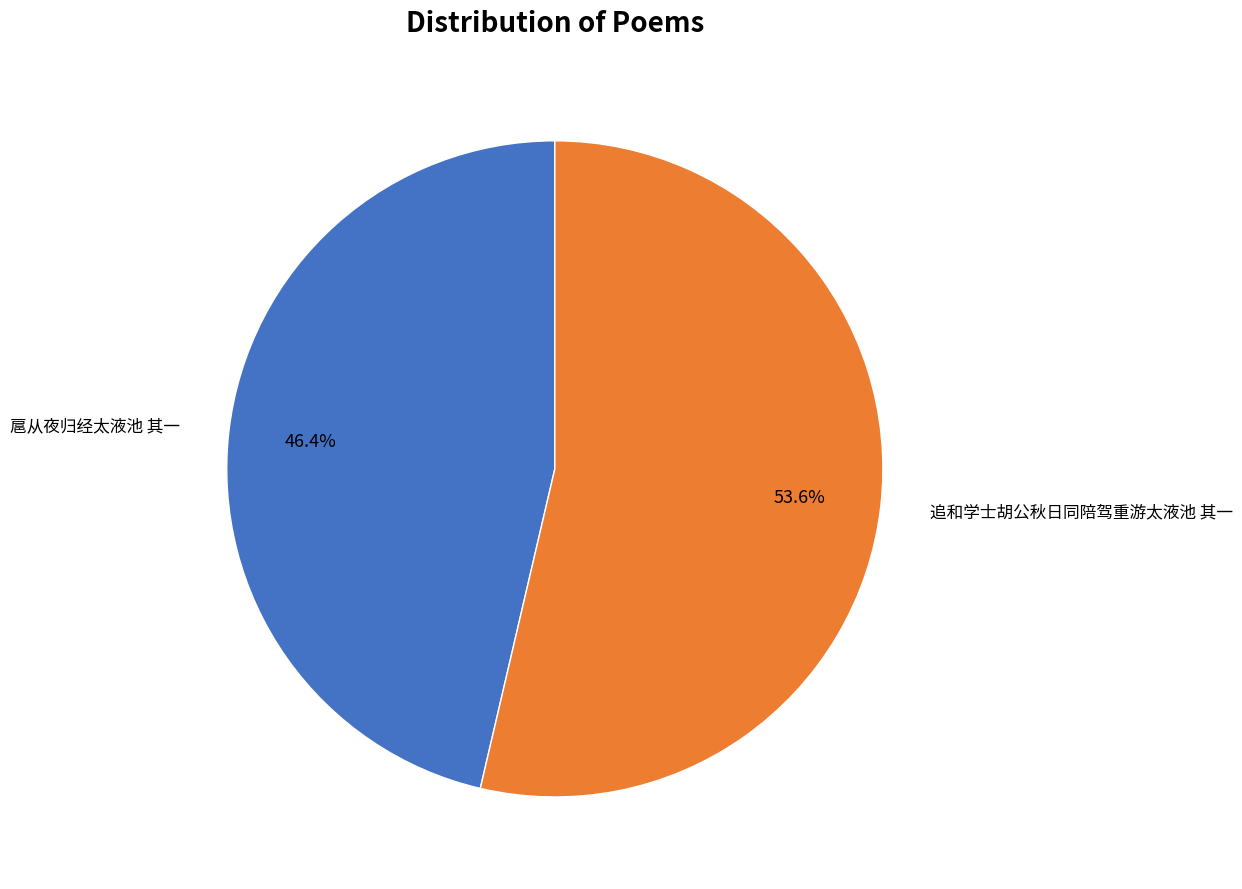

Is there a majority slice in this chart?

Yes